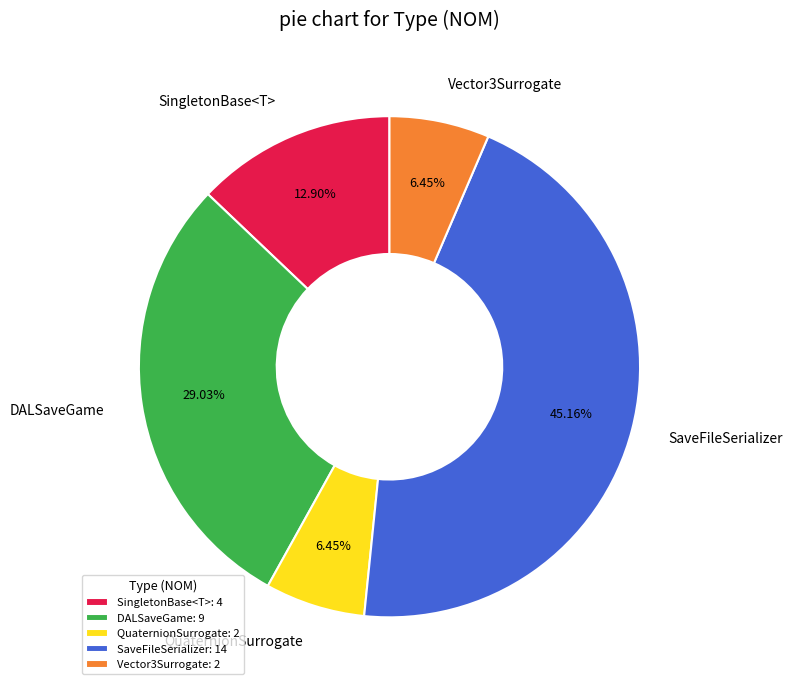

Count the number of slices in the pie.

5